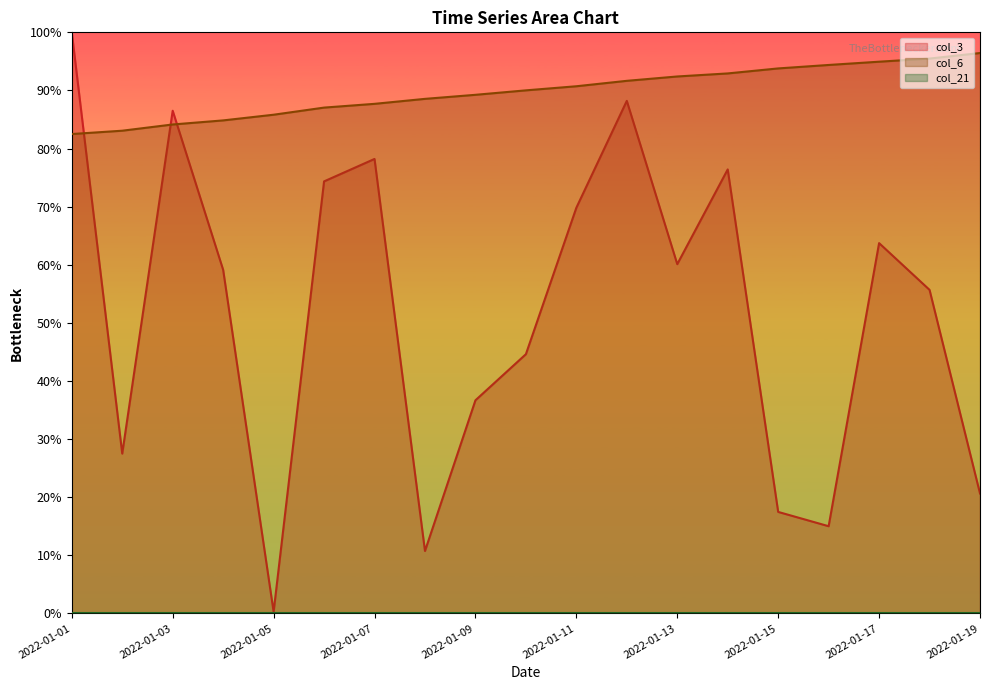

At 2022-01-15, list the series in order from largest to smallest.

col_6, col_3, col_21